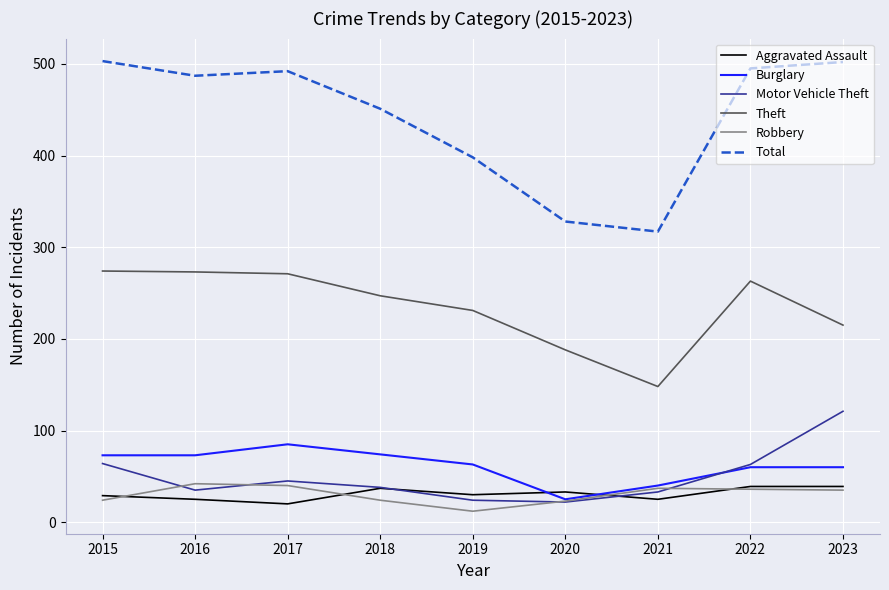

The value of Theft at 2021 is 266. True or false?

False